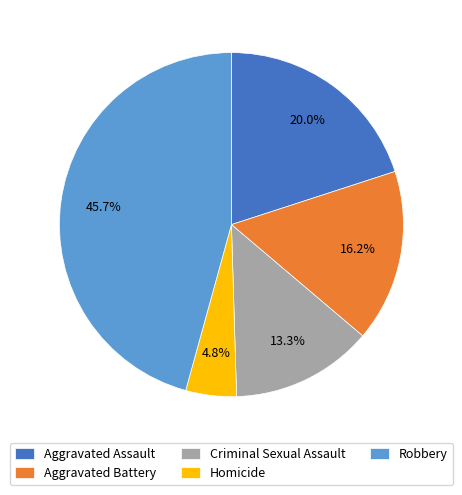

True or false: Aggravated Battery accounts for 16% of the total.

True